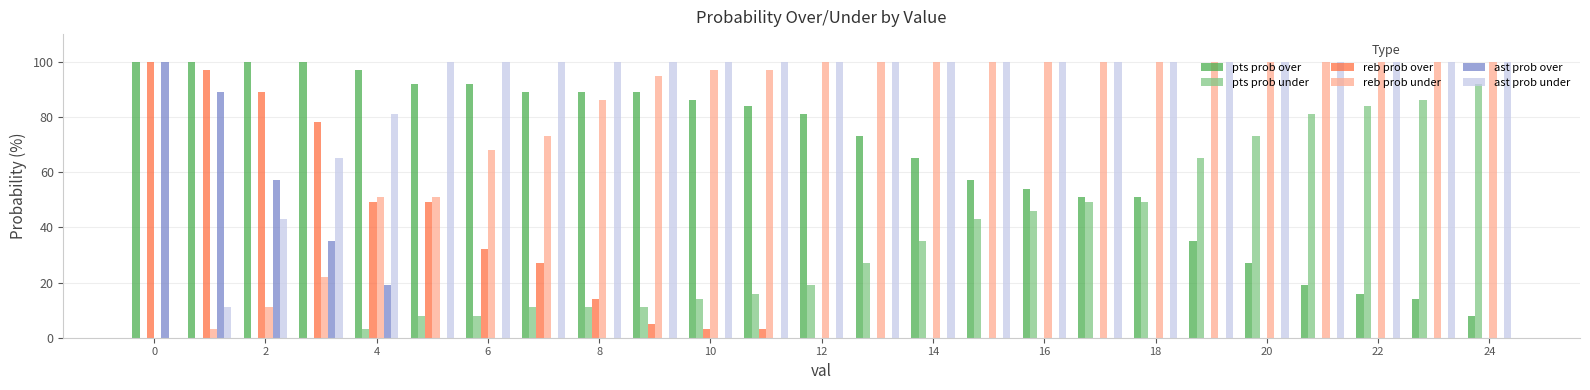

What is the maximum value for pts prob under?

92